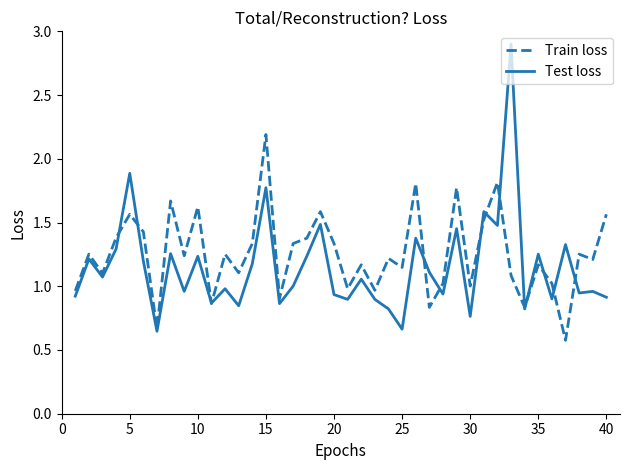

How many lines are shown in the chart?

2